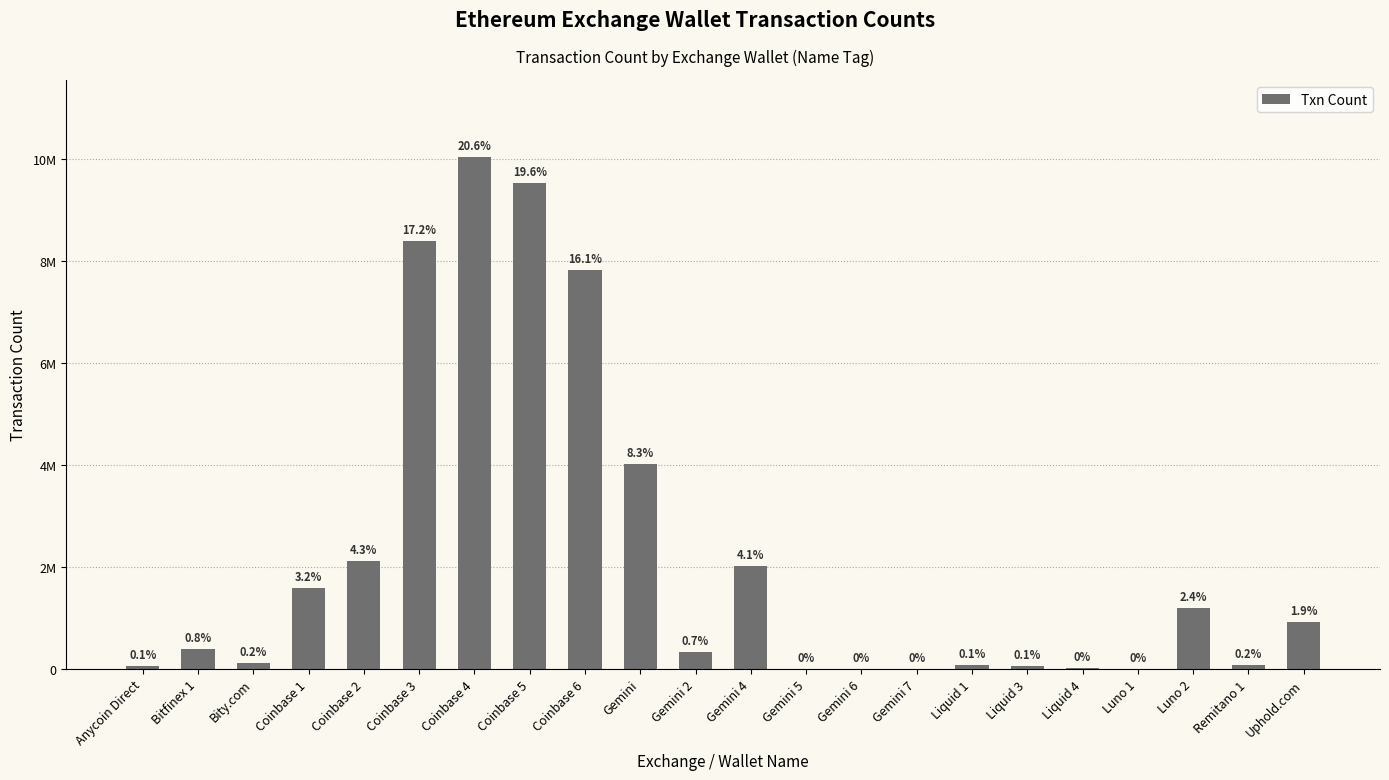

Reading left to right, transcribe all the data shown in this chart.

Anycoin Direct=48956	Bitfinex 1=391319	Bity.com=105265	Coinbase 1=1577569	Coinbase 2=2116444	Coinbase 3=8388535	Coinbase 4=10044808	Coinbase 5=9532717	Coinbase 6=7822799	Gemini=4021086	Gemini 2=324740	Gemini 4=2009685	Gemini 5=24	Gemini 6=436	Gemini 7=151	Liquid 1=70211	Liquid 3=51221	Liquid 4=6496	Luno 1=2968	Luno 2=1186504	Remitano 1=78779	Uphold.com=925243